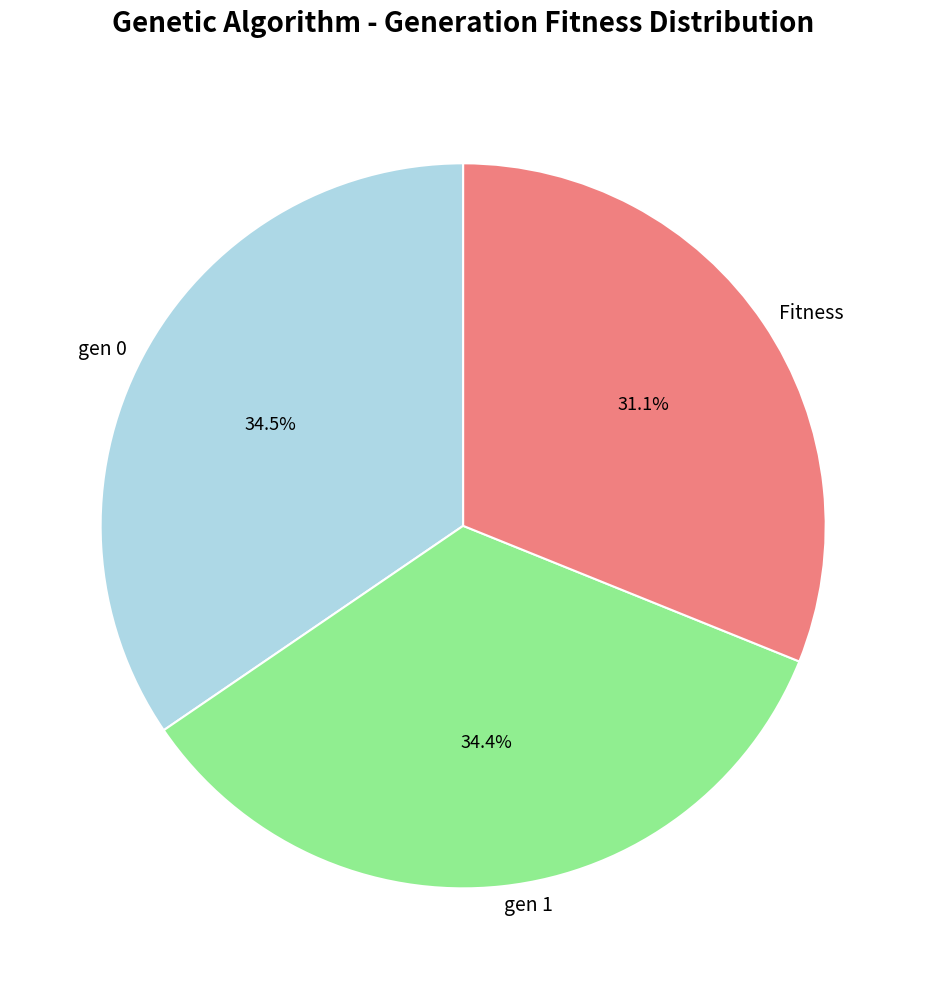

How many slices are in this pie chart?

3